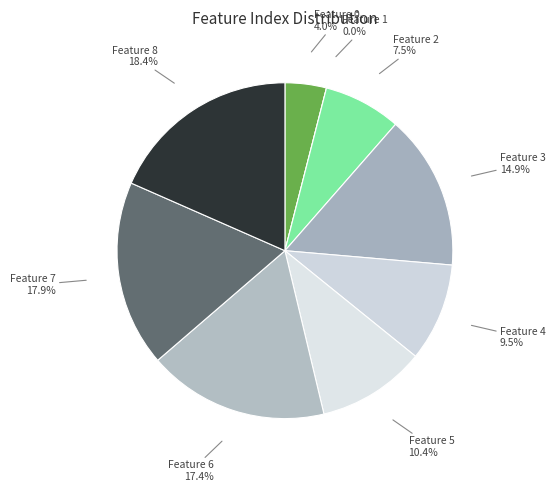

What percentage is the Feature 0 slice, to the nearest percent?

4%